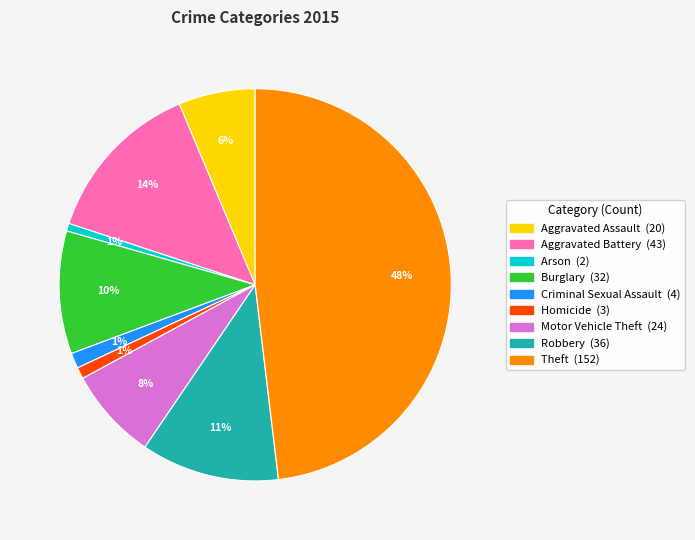

Between Robbery and Burglary, which is larger?

Robbery